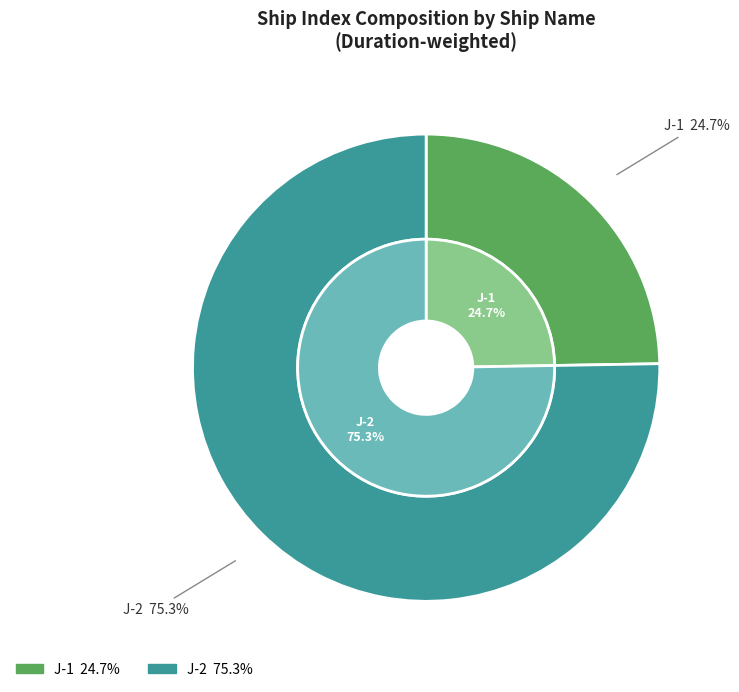

How many slices are in this pie chart?

2